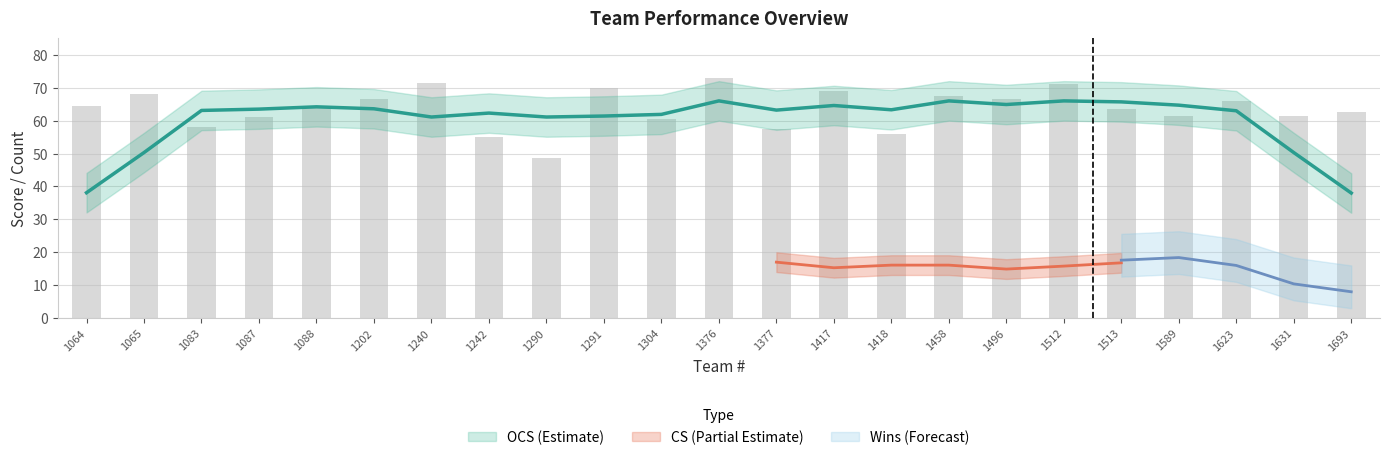

Which label corresponds to the largest value in the chart?

1376